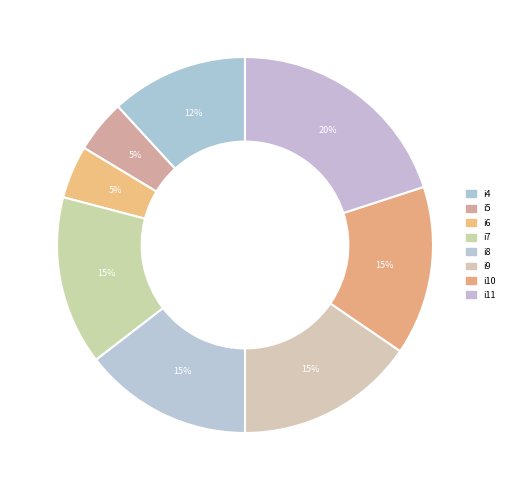

Between i11 and i5, which is larger?

i11